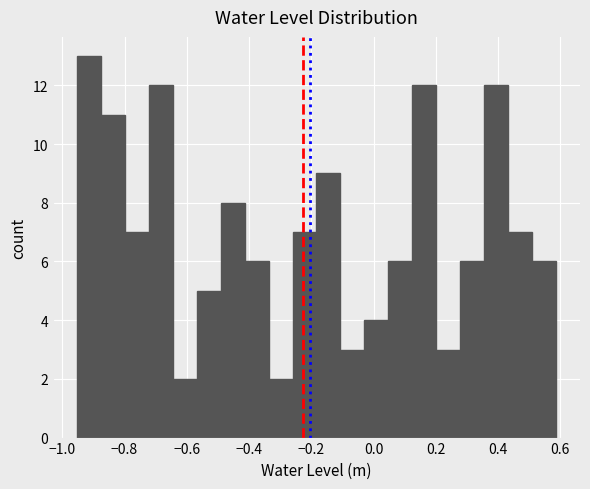

Read against the x-axis, roughly where is the centre of the tallest bar?

-0.92